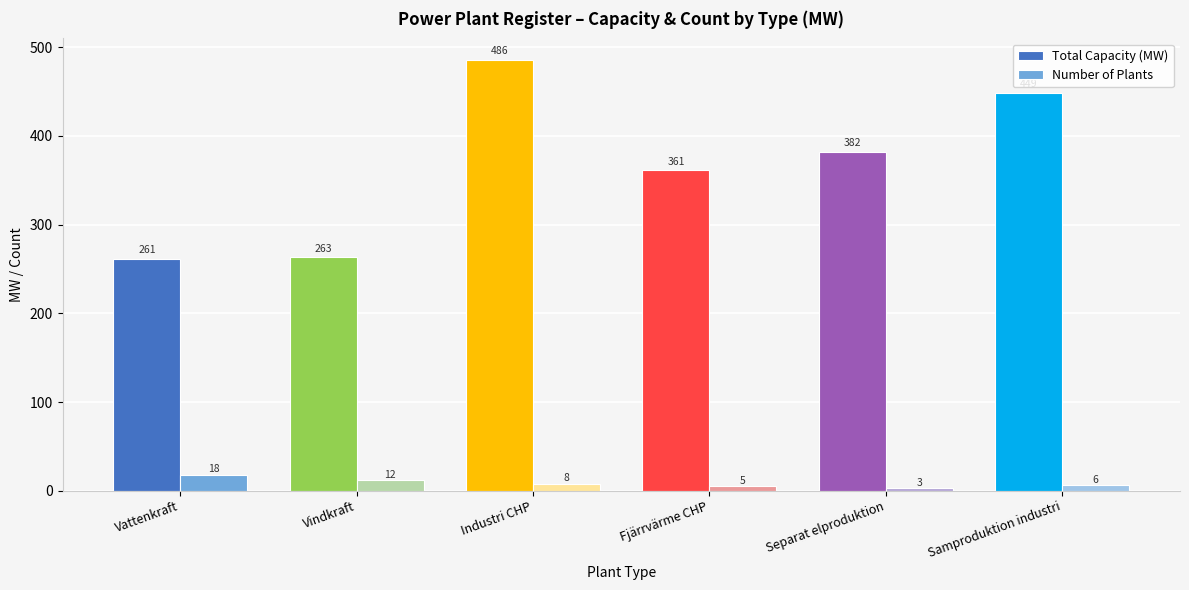

At which category is the sum across all series the highest?

Industri CHP